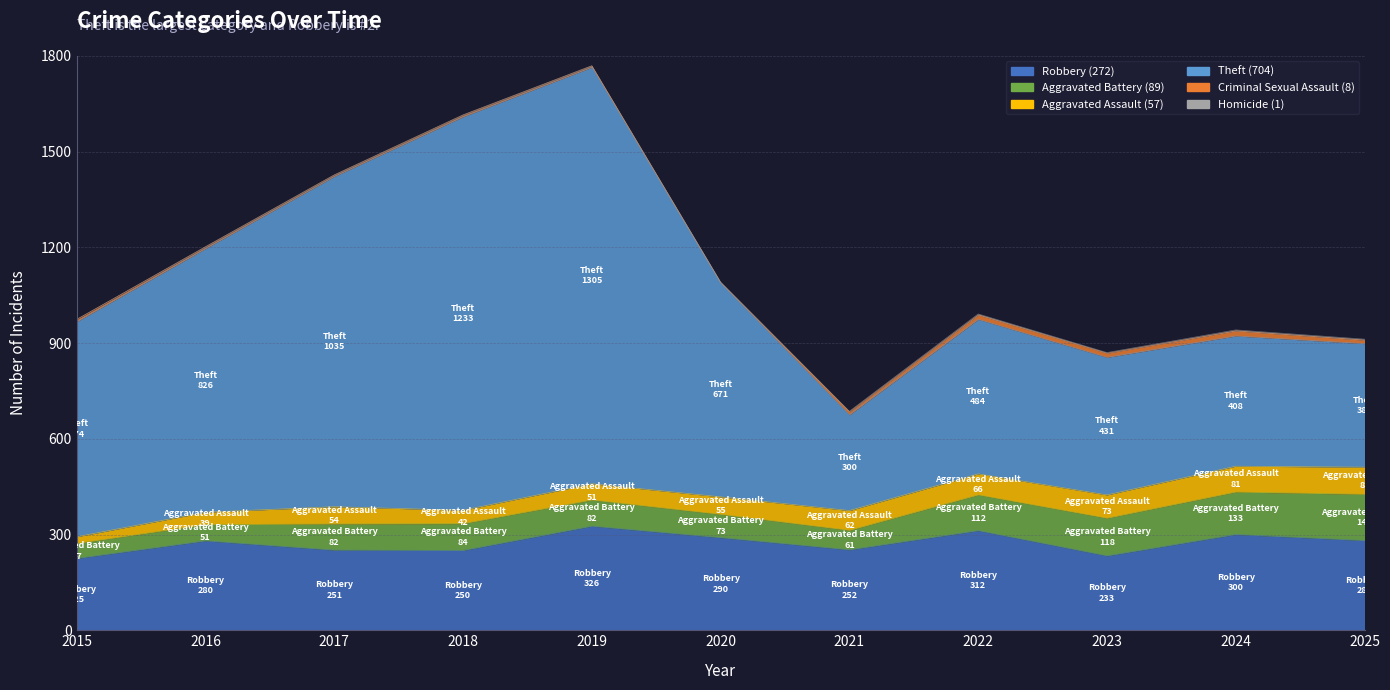

Rank the categories by Aggravated Assault value from lowest to highest.

2015, 2016, 2018, 2019, 2017, 2020, 2021, 2022, 2023, 2024, 2025